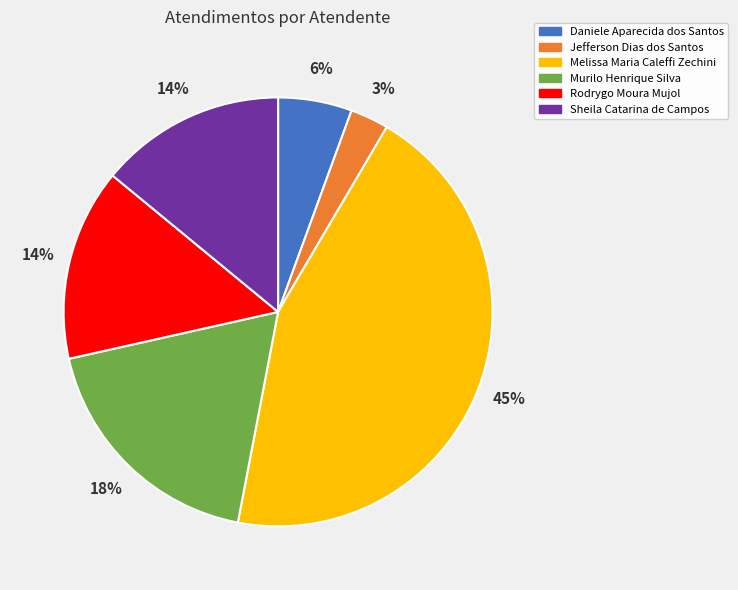

The Murilo Henrique Silva slice represents 5% of the pie. True or false?

False